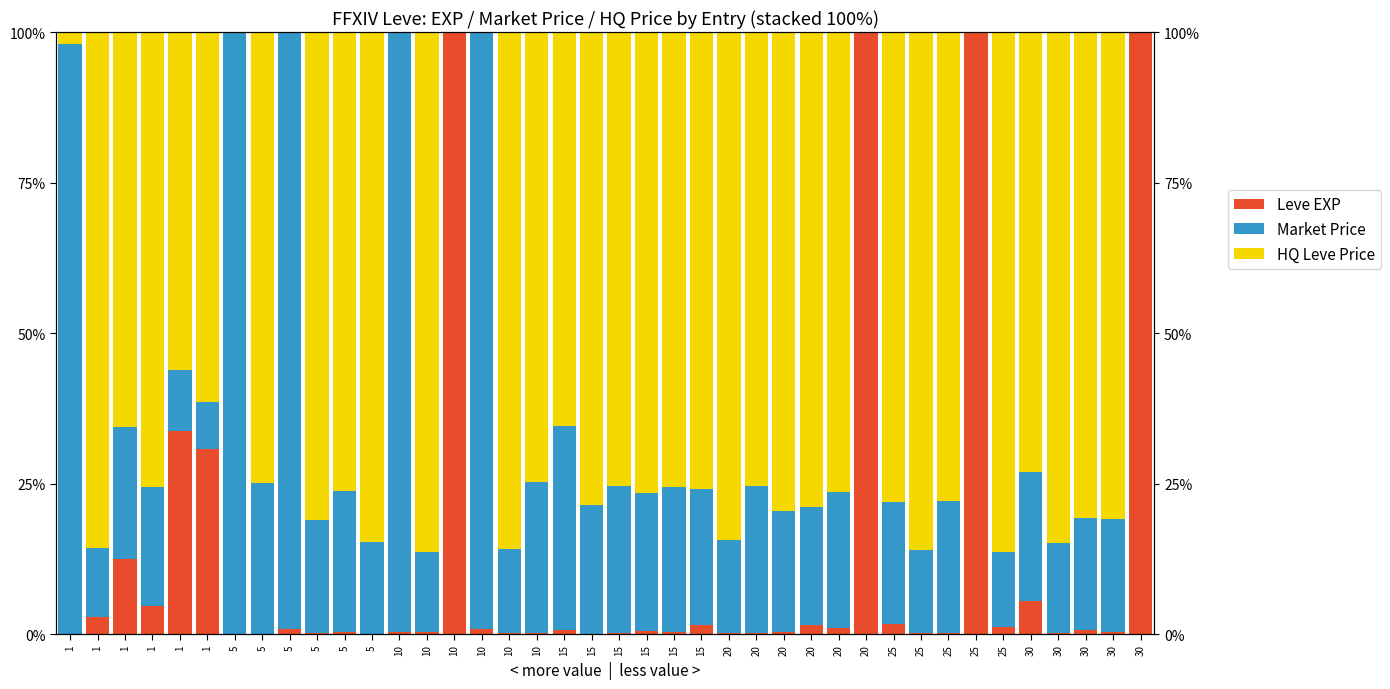

The value of Leve EXP at 10 is 0.1. True or false?

False